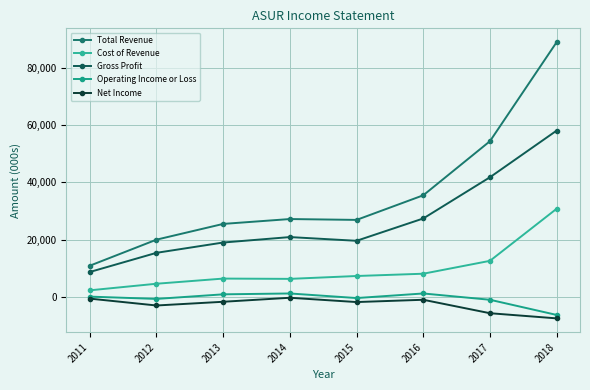

The value of Operating Income or Loss at 2017 is -1000. True or false?

True